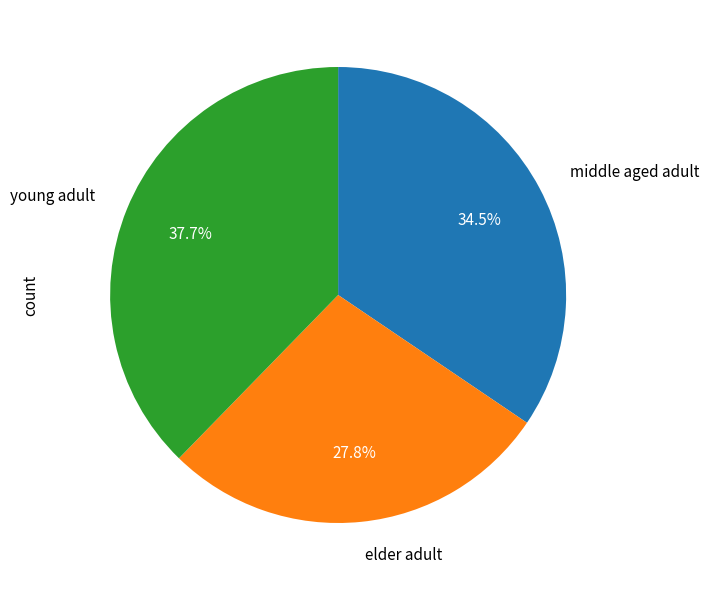

Between middle aged adult and young adult, which is larger?

young adult